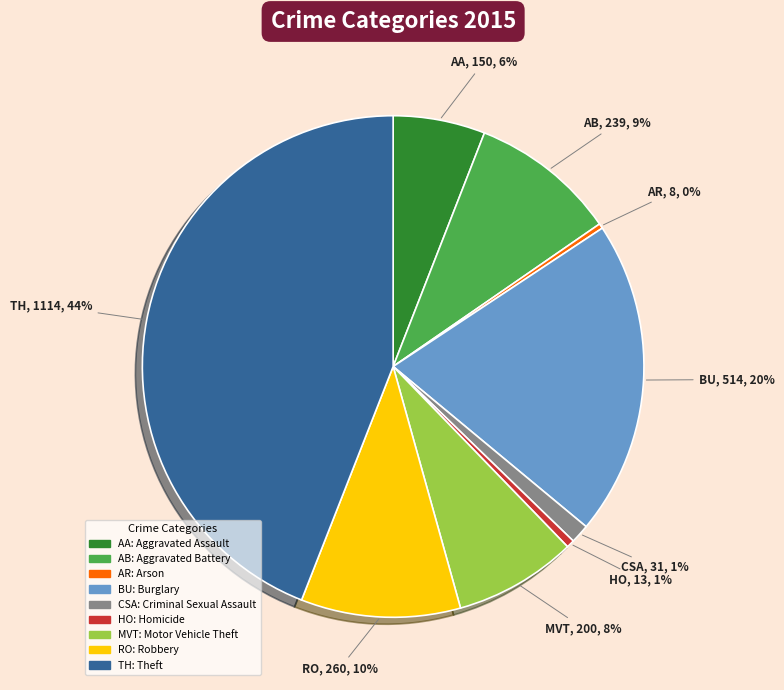

Between MVT and AR, which is larger?

MVT